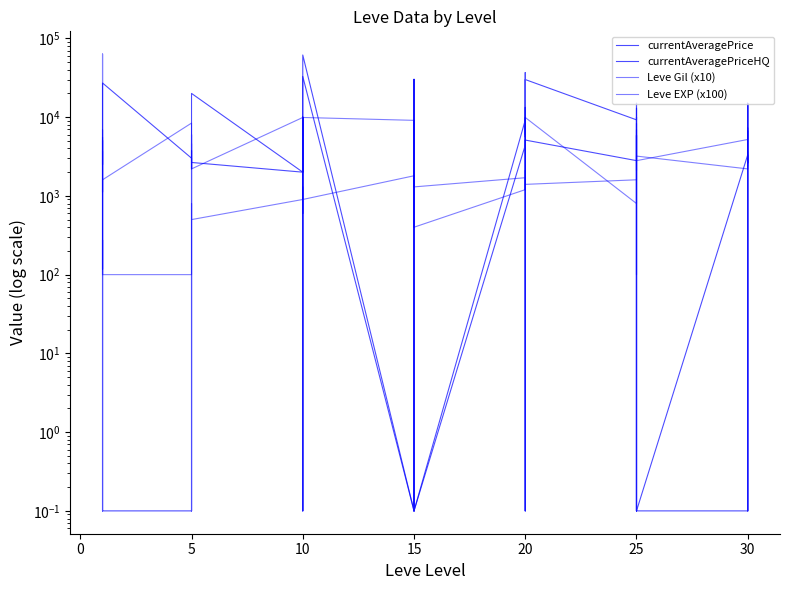

How many data points in Leve EXP (x100) are less than 1400?

20